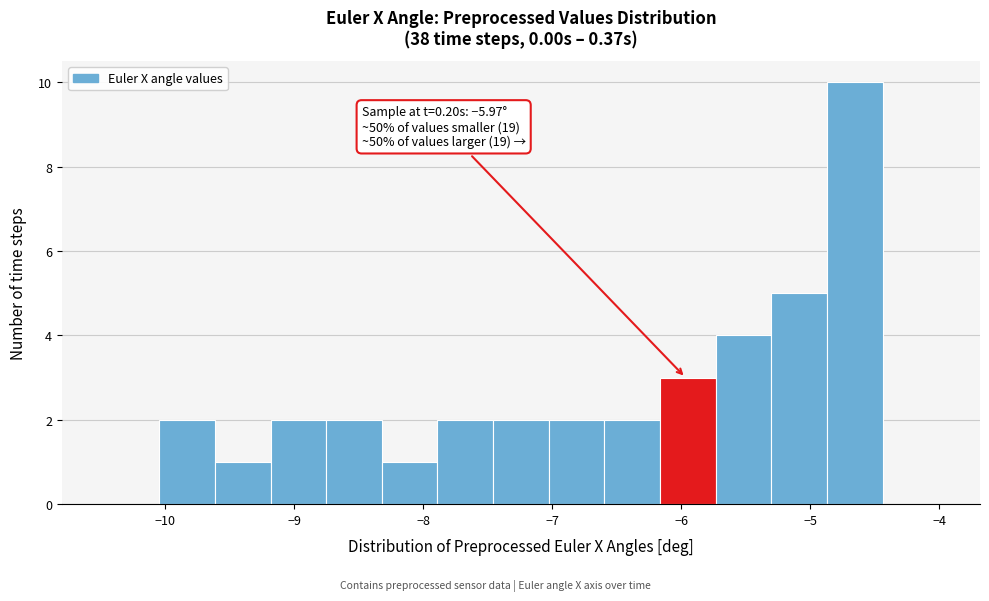

Which range on the x-axis has the tallest bar?

-4.9 to -4.4